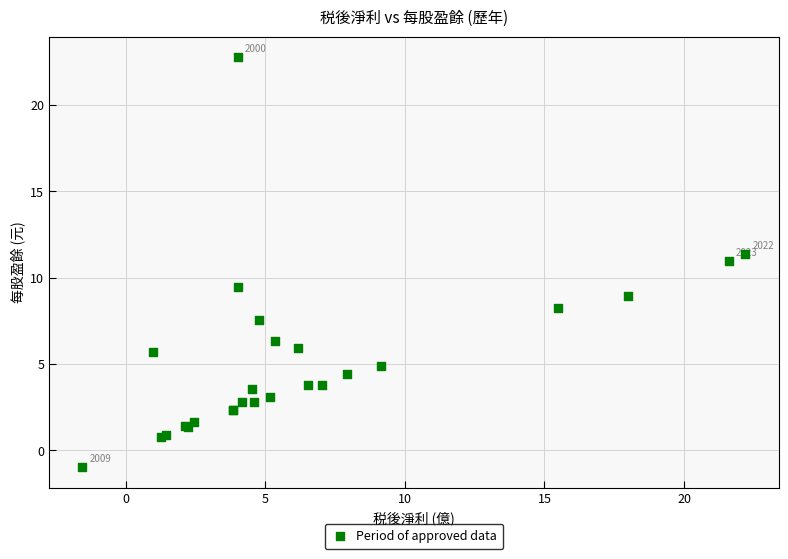

What Y value in the scatter plot is closest to 10?

9.5